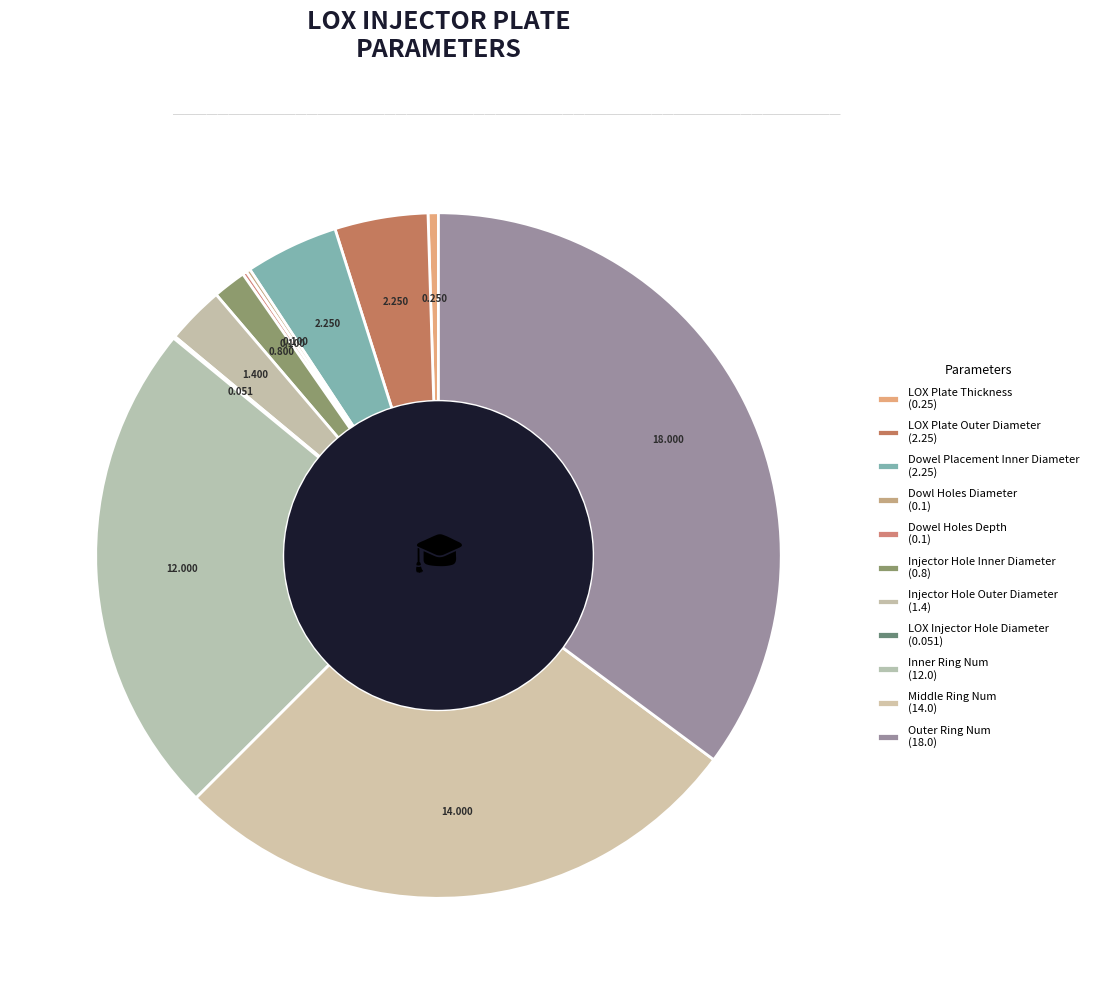

True or false: LOX Plate Outer Diameter accounts for 19% of the total.

False